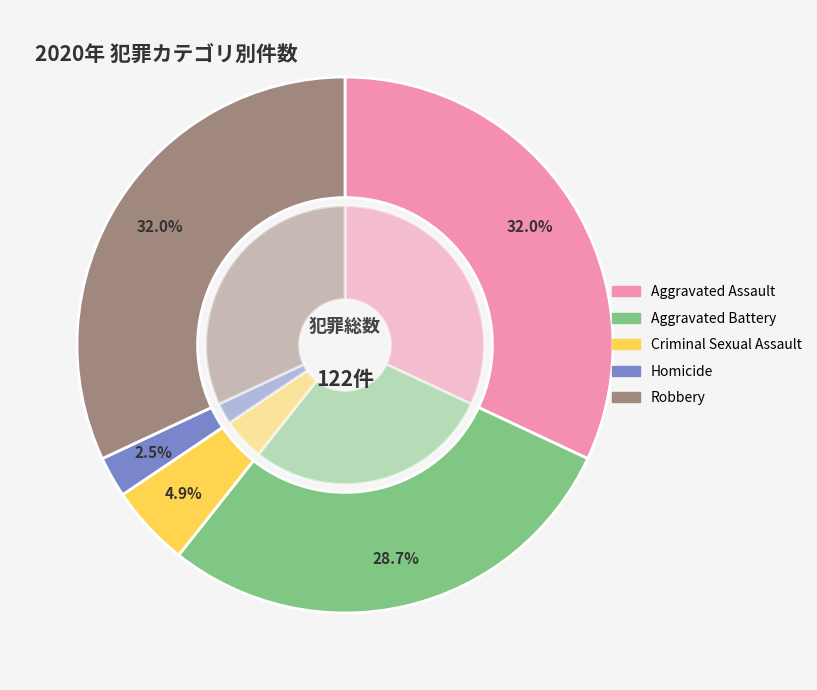

To the nearest percent, what percentage of the pie is Homicide?

2%